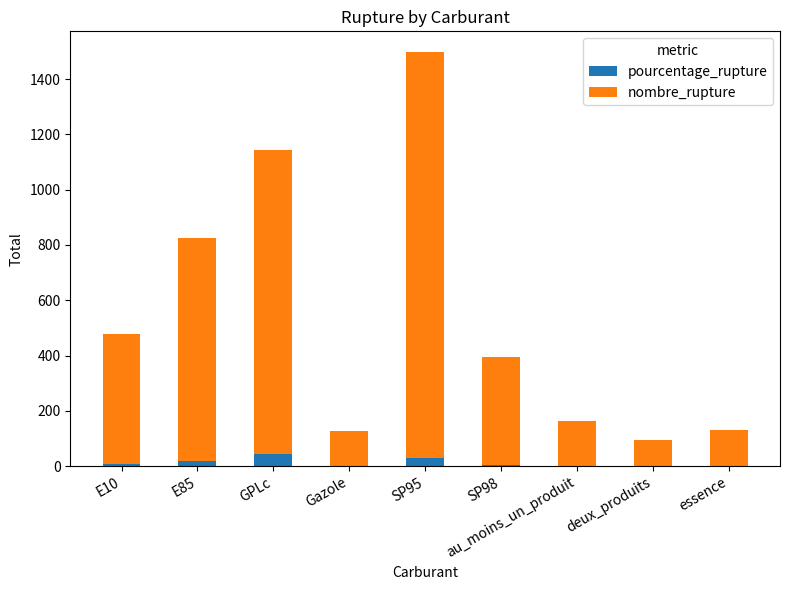

What is the total value across all series at GPLc?

1143.9